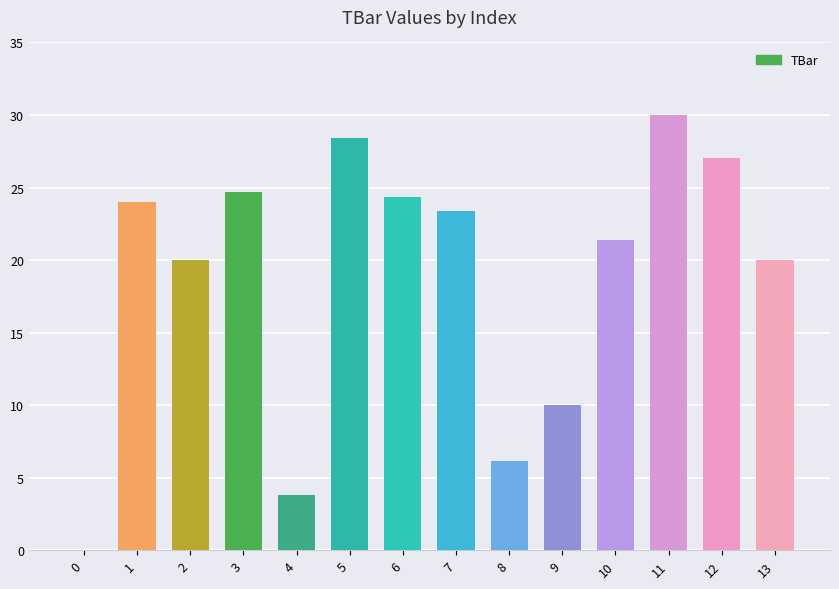

Approximately how many times larger is the value at 3 compared to 7?

1.1